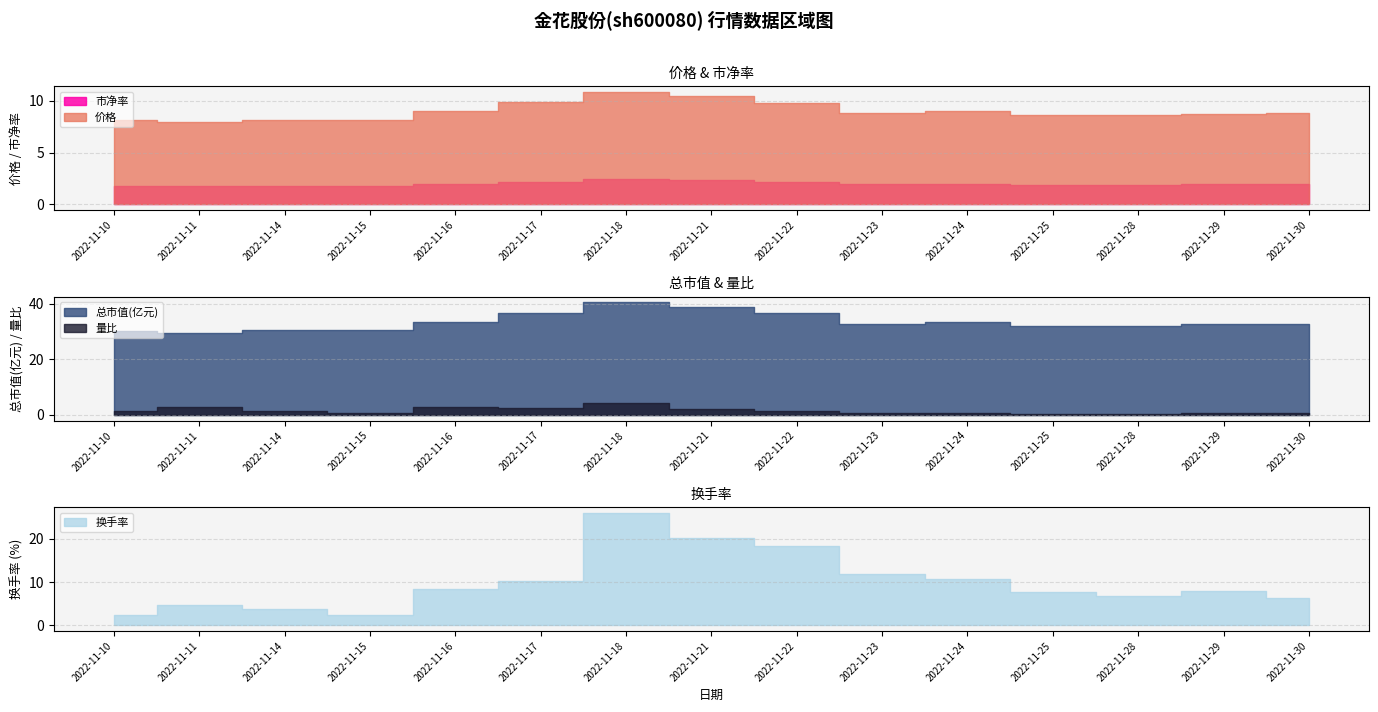

List the series in order of their peak value, highest first.

总市值(亿元), 换手率, 价格, 量比, 市净率